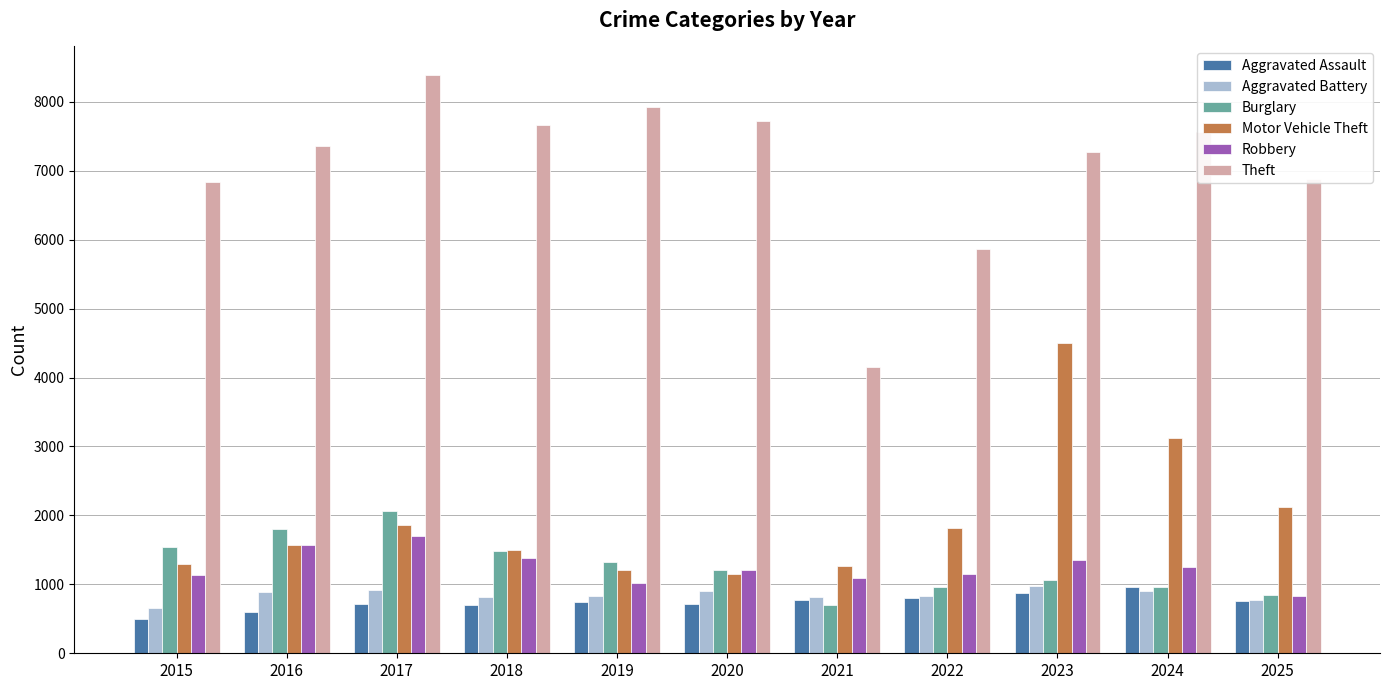

True or false: Burglary has a value of 962 at 2024.

True